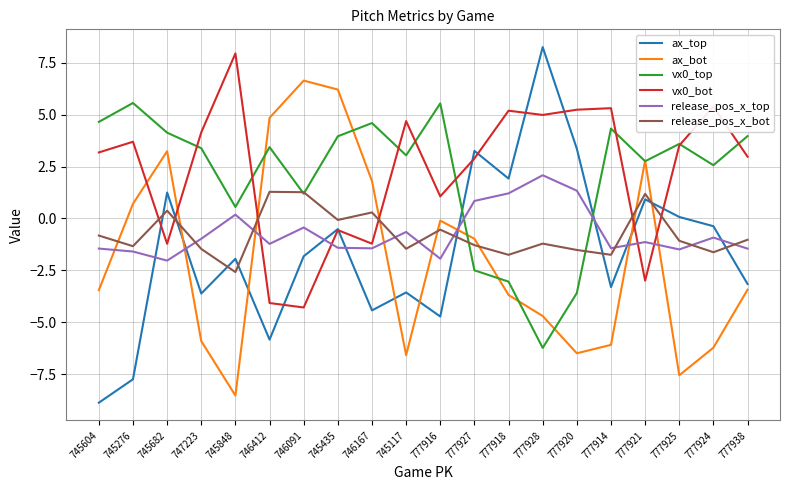

In release_pos_x_bot, how many points are higher than both neighbors (excluding endpoints)?

6